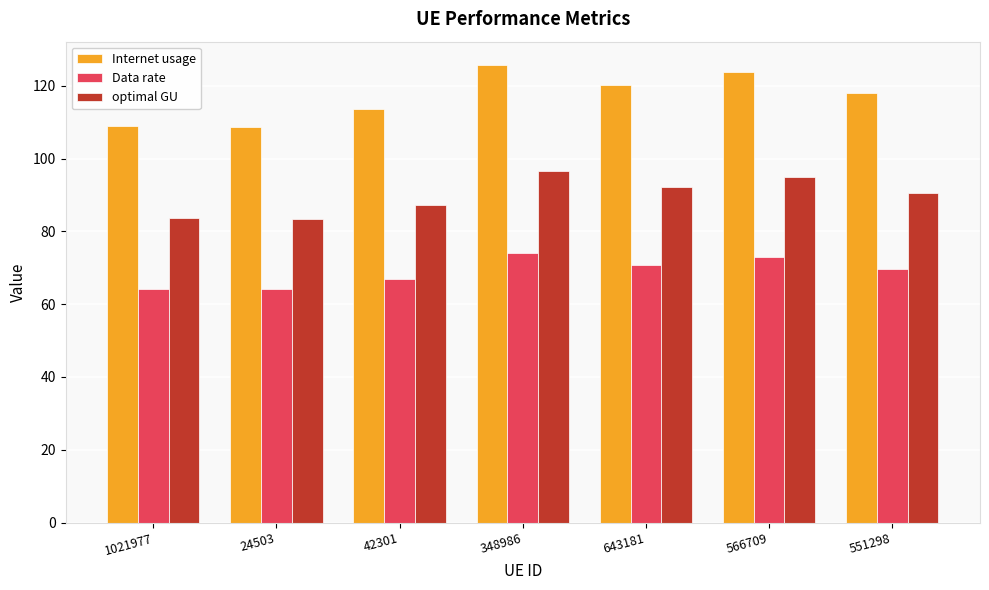

How many values in the Data rate series exceed 69?

4